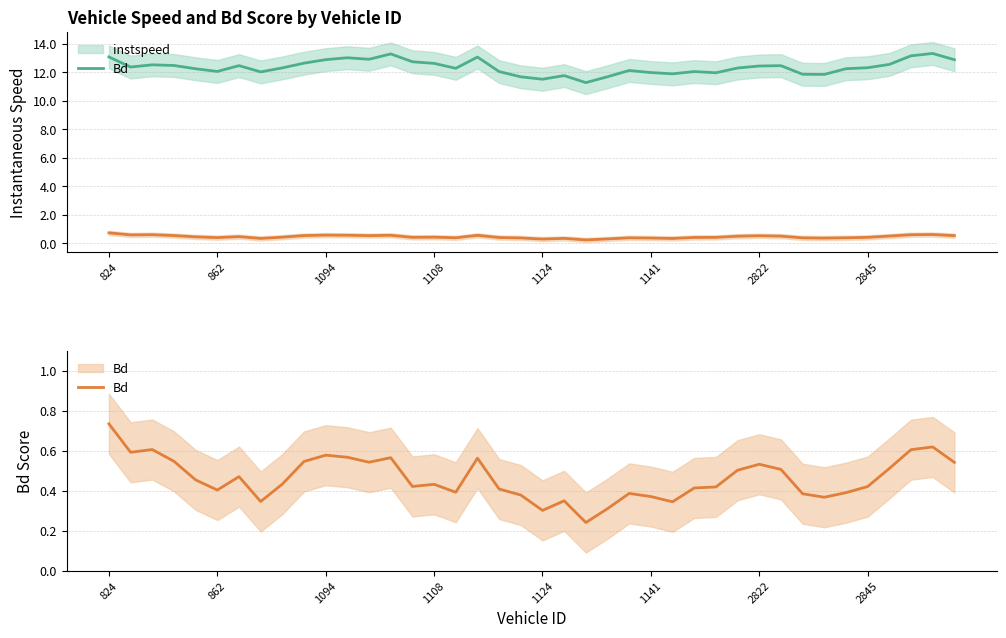

True or false: instspeed and Bd intersect in this chart.

False